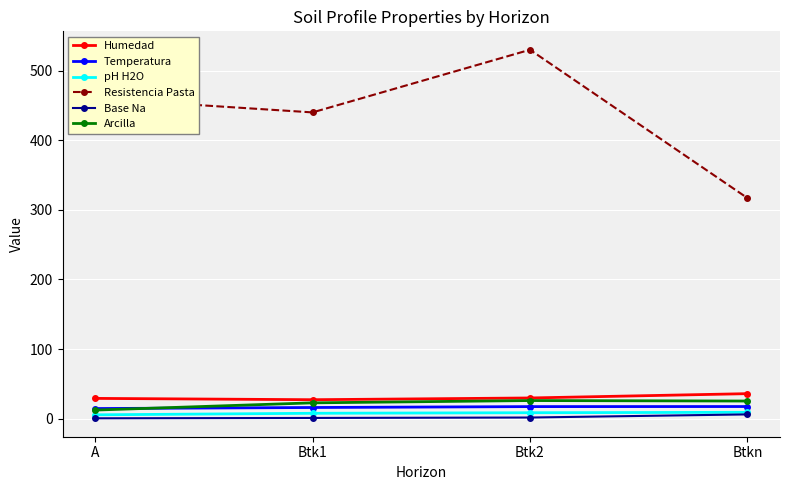

What is the difference between the highest and lowest values at Btk2?

528.4